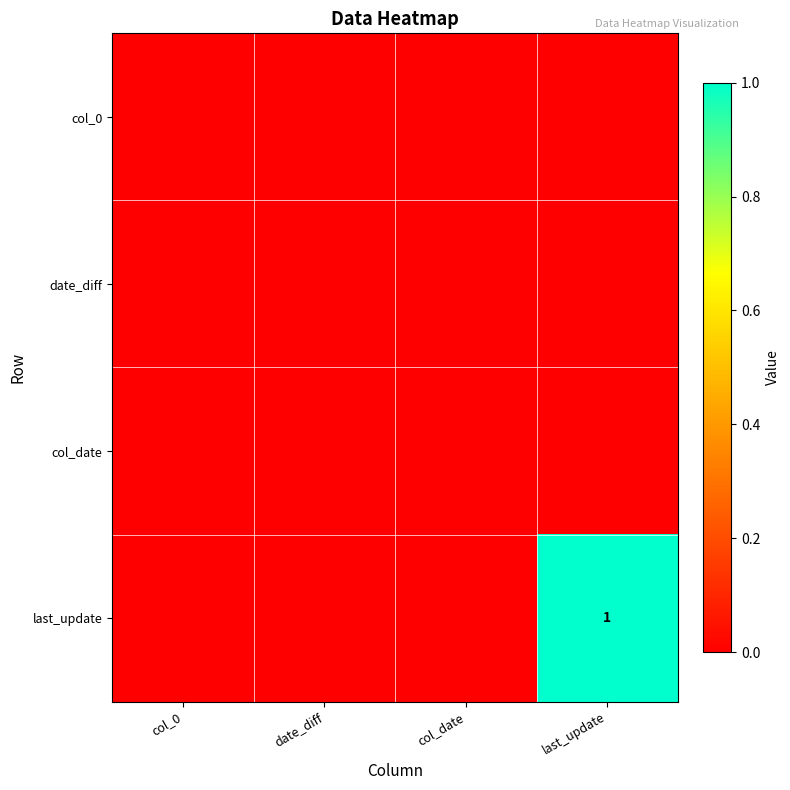

Which series has the largest total across all categories?

last_update